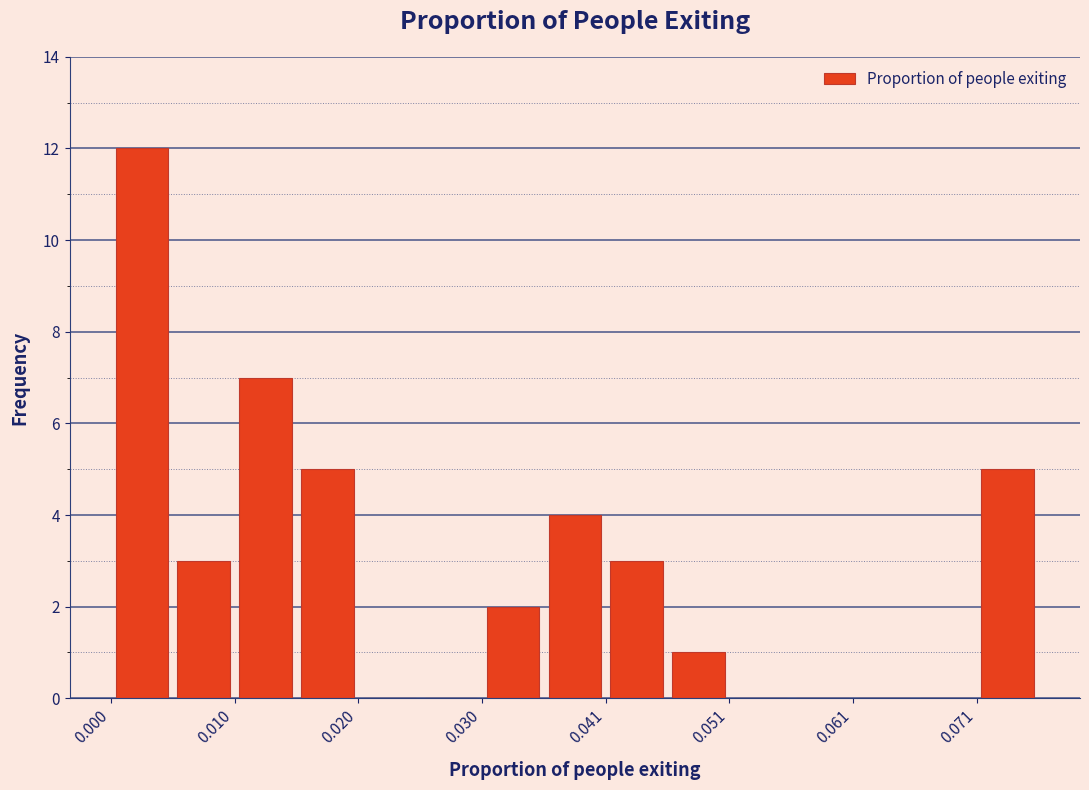

Around what value on the x-axis is the tallest bar? Give the approximate position of its centre, as read against the axis.

0.002